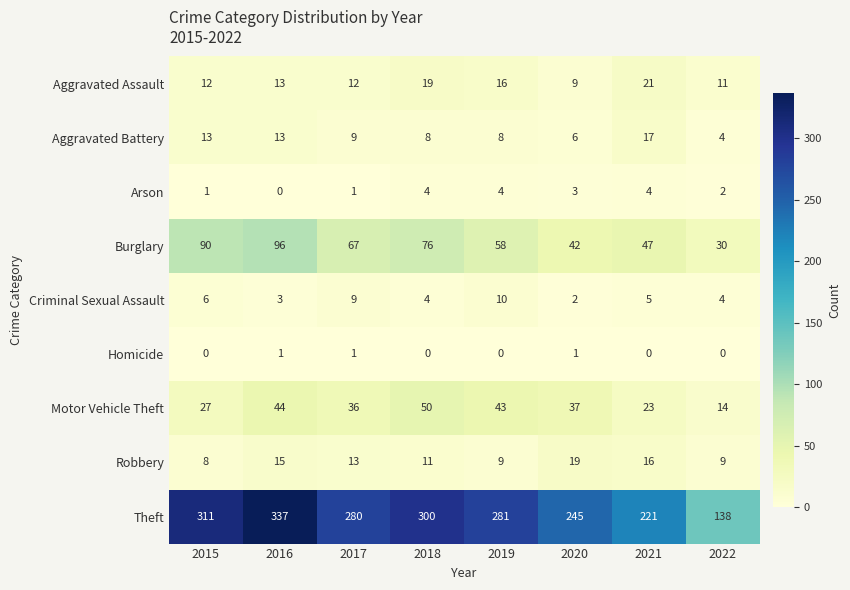

What is the sum of all Motor Vehicle Theft values?

274